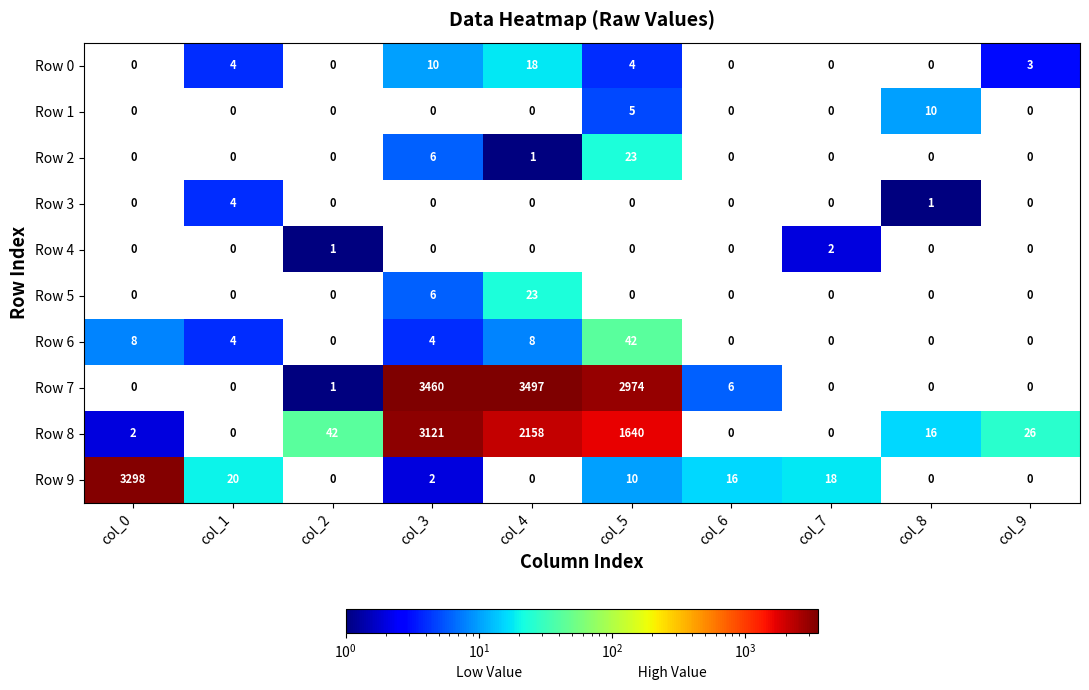

Is it true that Row 0 equals 17 at col_3?

False